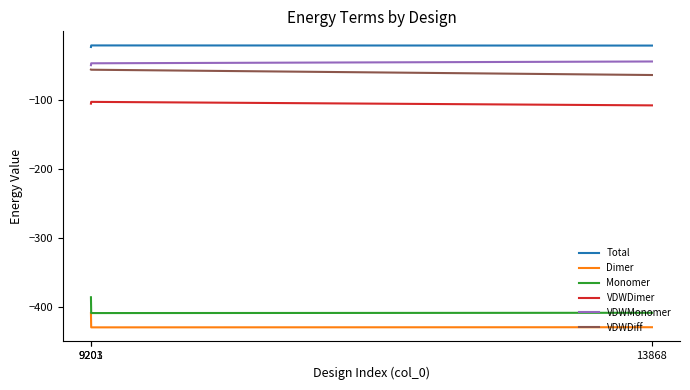

Is this an area chart (filled region under the line)?

No